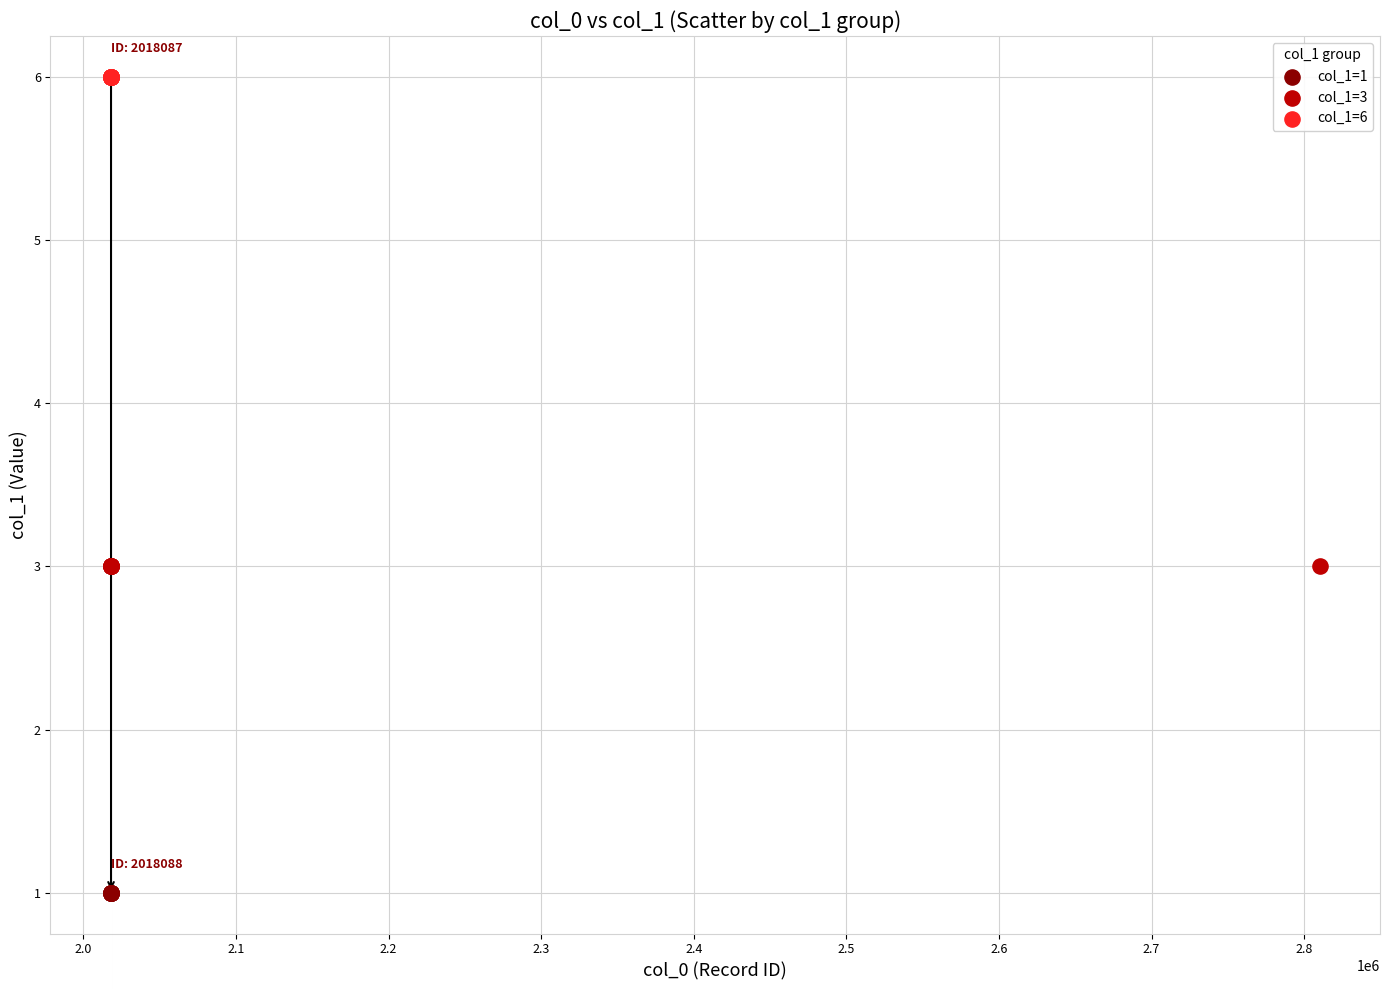

Which series contains the lowest Y value?

col_1=1